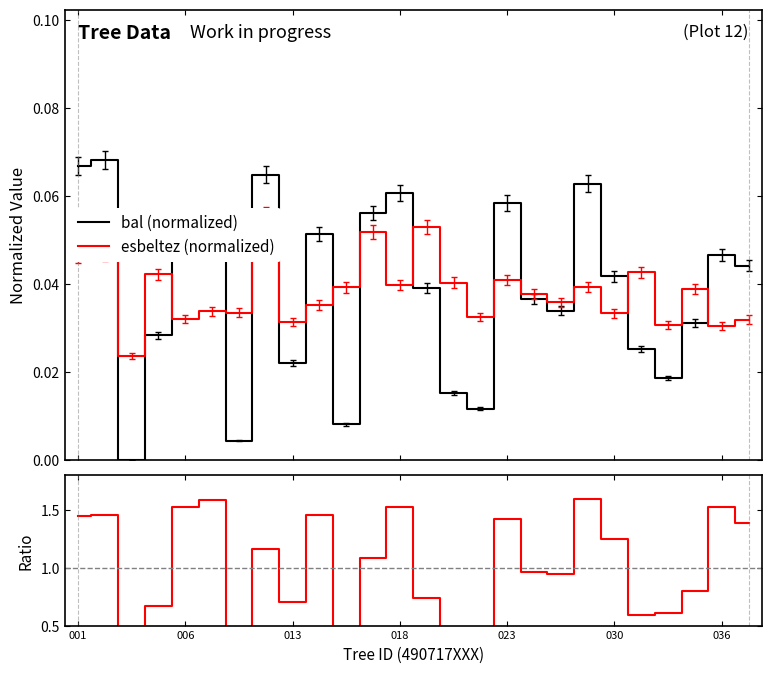

True or false: esbeltez (normalized) has a value of 0.0 at 25.

True